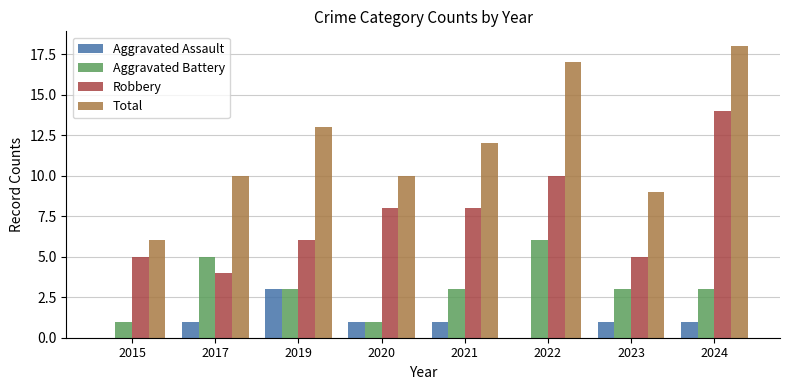

Is the value of Total at 2017 greater than the value of Robbery at 2019?

Yes